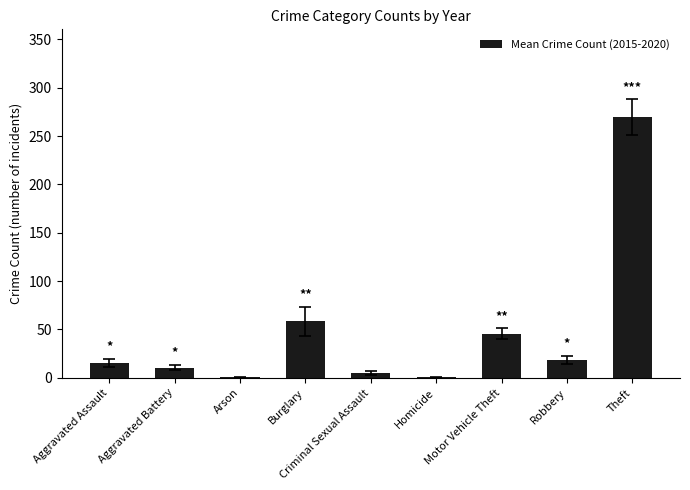

At which category does the chart reach its peak across all series?

Theft